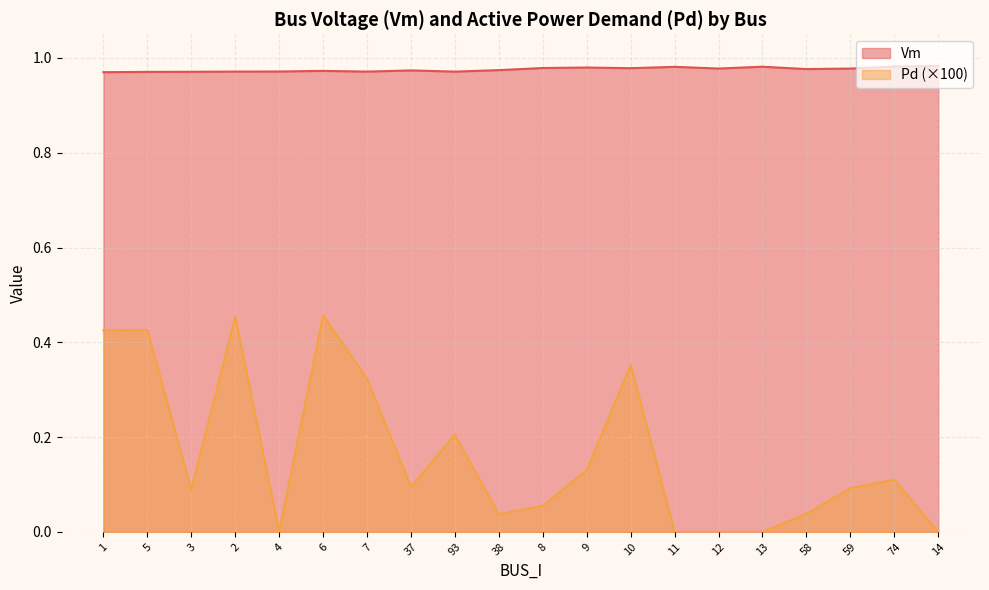

List the series in order of their peak value, highest first.

Vm, Pd (×100)